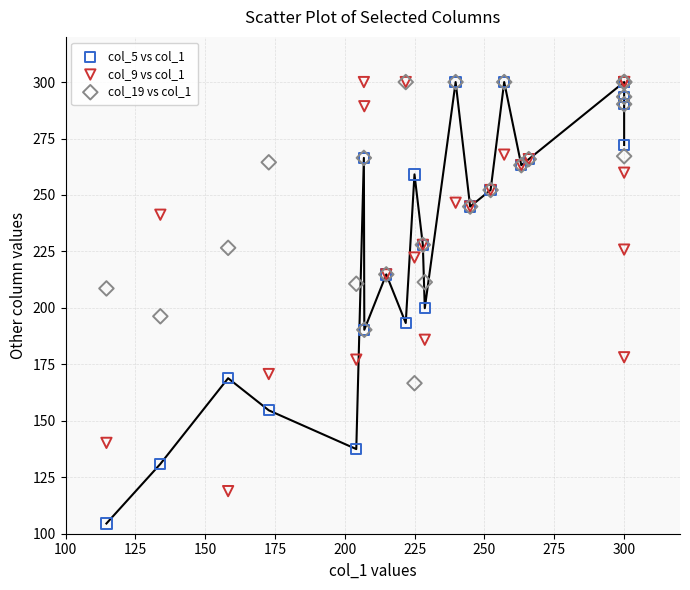

Which series has the widest spread of Y values?

col_5 vs col_1